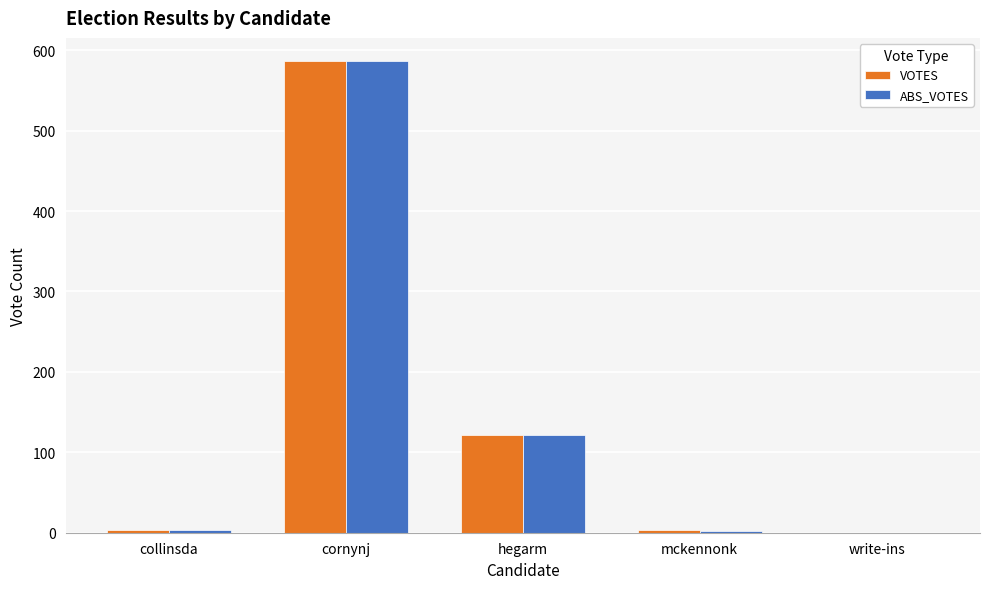

What is the highest value of the ABS_VOTES series?

586